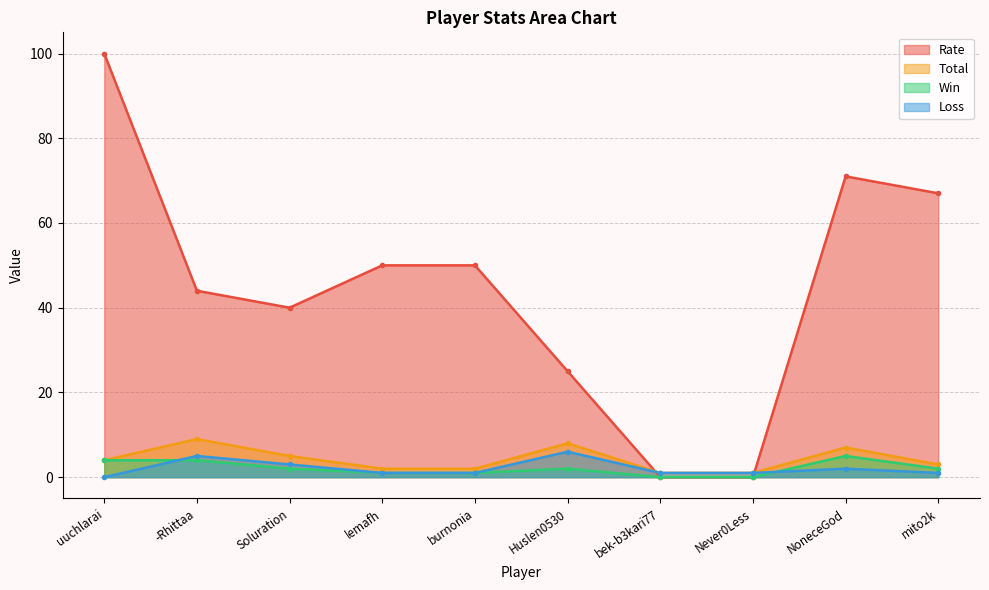

What is the sum of the Rate values at Soluration and bek-b3kari77?

40